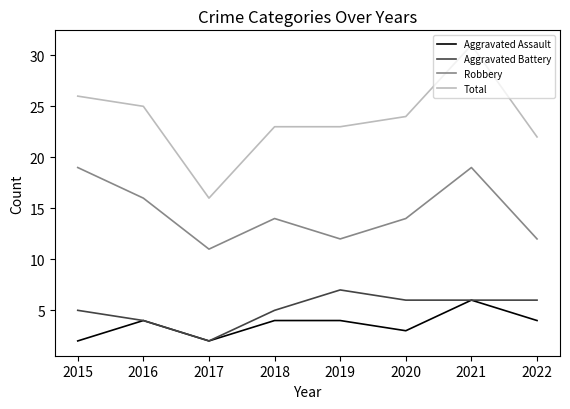

True or false: Aggravated Assault and Total cross at least once.

False